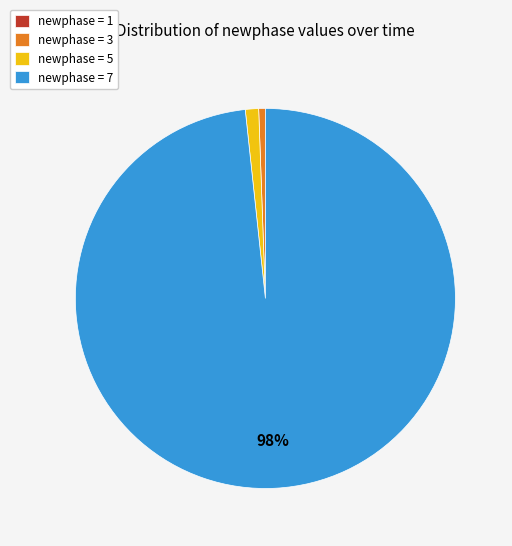

Does any single category account for the majority?

Yes